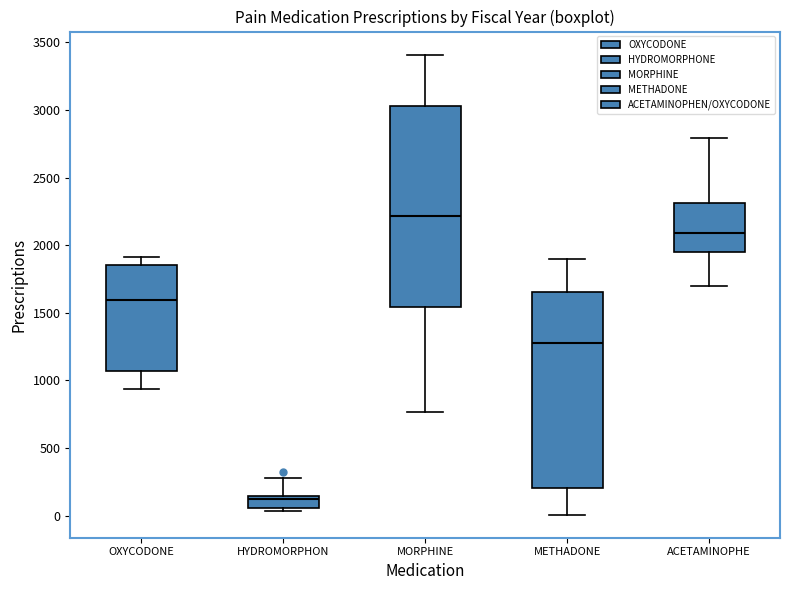

Reading left to right, read every box against the y-axis: the position of its median line, the range the box covers, and the ends of its whiskers. The values are not printed on the chart, so give them approximately, as read against the axis.

OXYCODONE: median 1600, box 1050 to 1850, whiskers 950 to 1900
HYDROMORPHON: median 100, box 50 to 150, whiskers 50 (just below the box's lower edge) to 300
MORPHINE: median 2200, box 1550 to 3050, whiskers 750 to 3400
METHADONE: median 1300, box 200 to 1650, whiskers 0 to 1900
ACETAMINOPHE: median 2100, box 1950 to 2300, whiskers 1700 to 2800